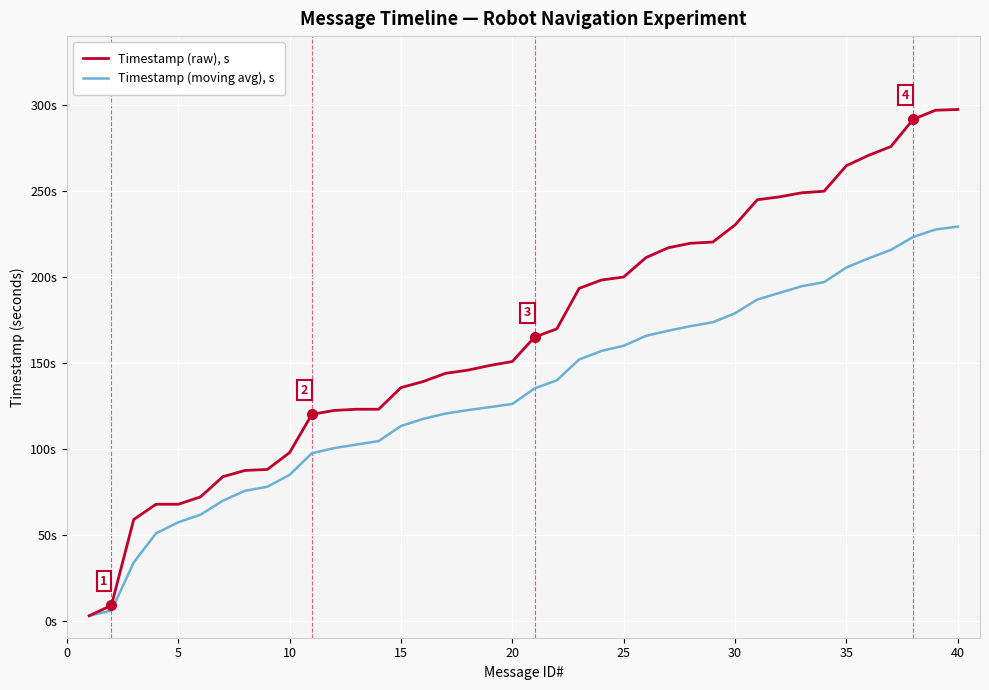

Rank the series by their maximum value, from lowest to highest.

Timestamp (moving avg), s, Timestamp (raw), s